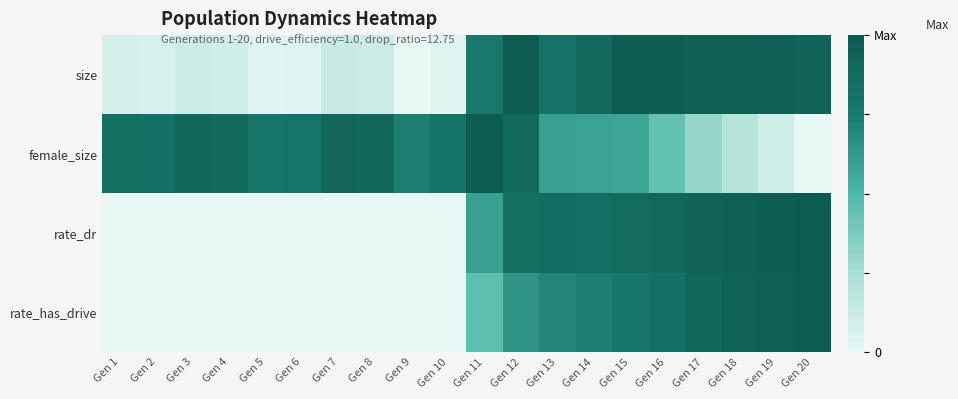

Which category has the highest value across all series?

Gen 12